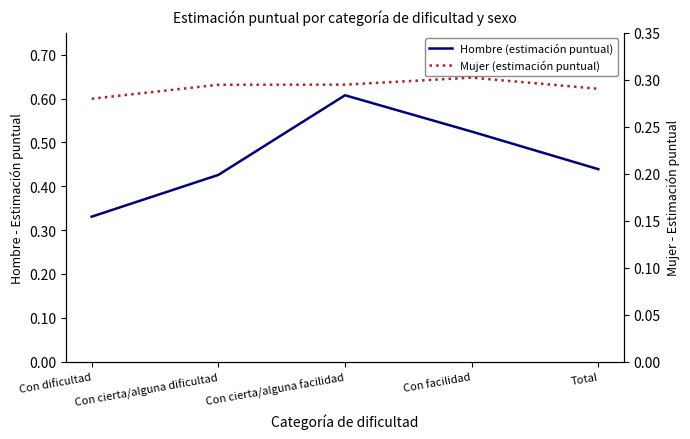

How many interior local peaks does the Mujer (estimación puntual) series have?

1